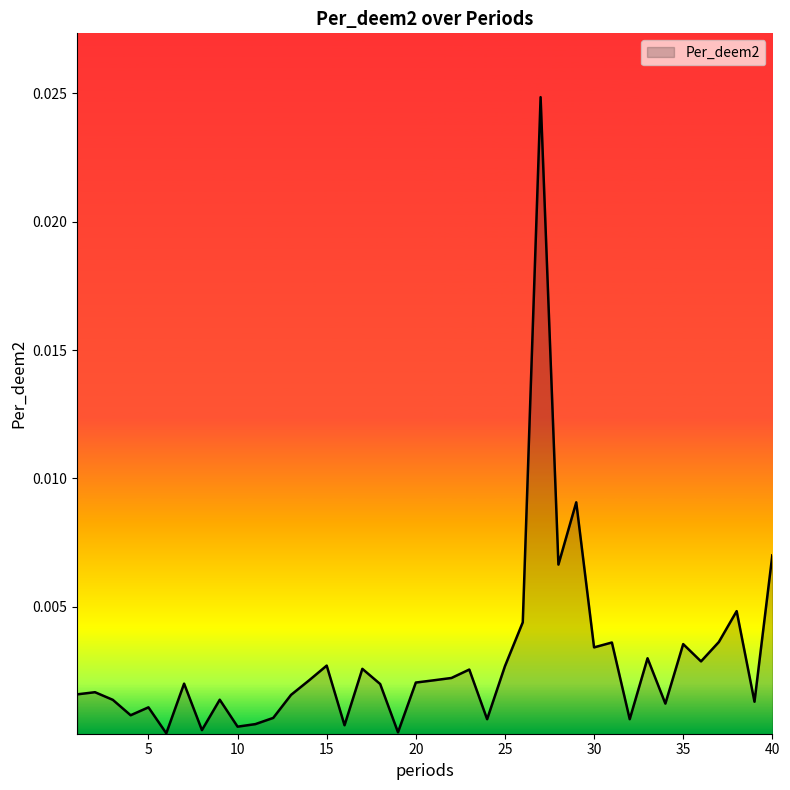

Rank the categories by value from highest to lowest.

27, 29, 40, 28, 38, 26, 37, 31, 35, 30, 33, 36, 15, 25, 17, 23, 22, 21, 14, 20, 7, 18, 2, 1, 13, 9, 3, 39, 34, 5, 4, 12, 32, 24, 11, 16, 10, 8, 19, 6